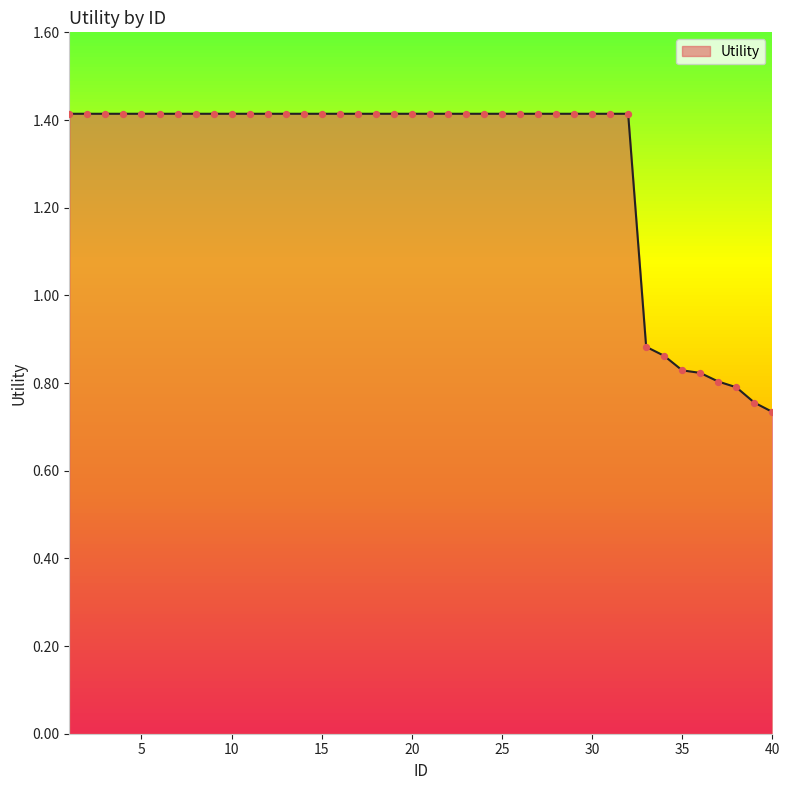

What is the greatest value displayed?

1.4